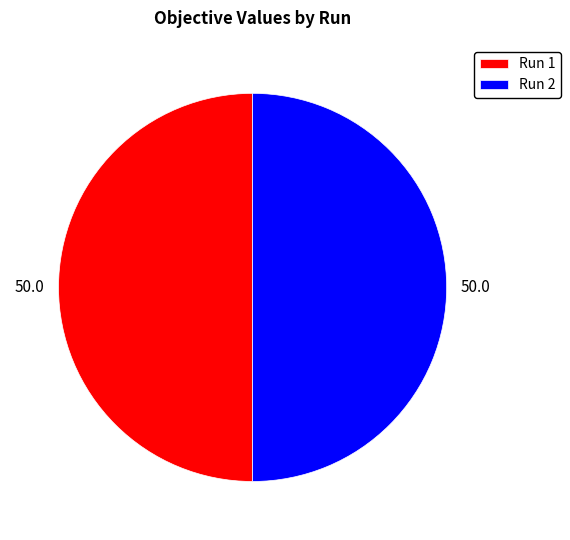

Is the sum of Run 2 and Run 1 greater than half?

Yes